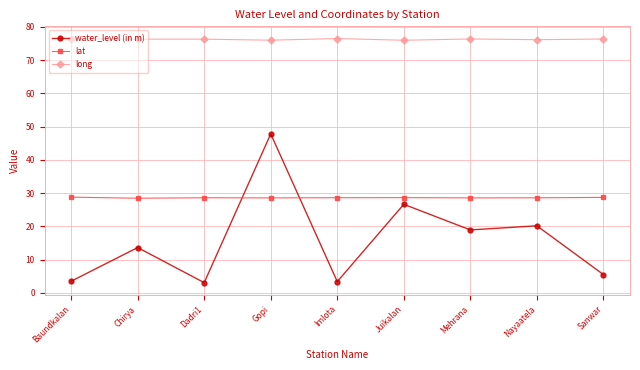

Which category has the highest value in the water_level (in m) series?

Gopi